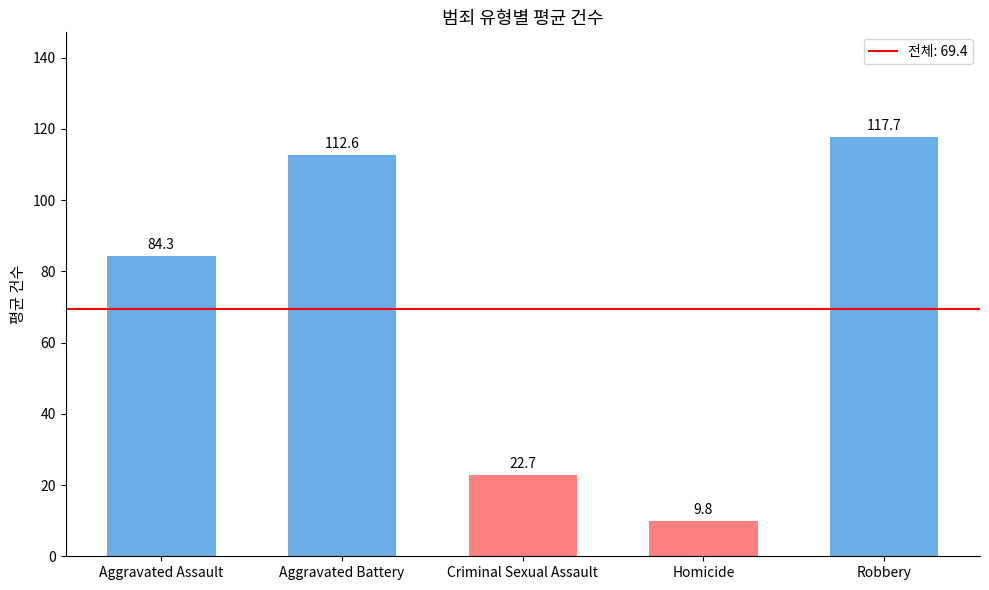

Reading left to right, transcribe all the data shown in this chart.

84.3	112.6	22.7	9.8	117.7